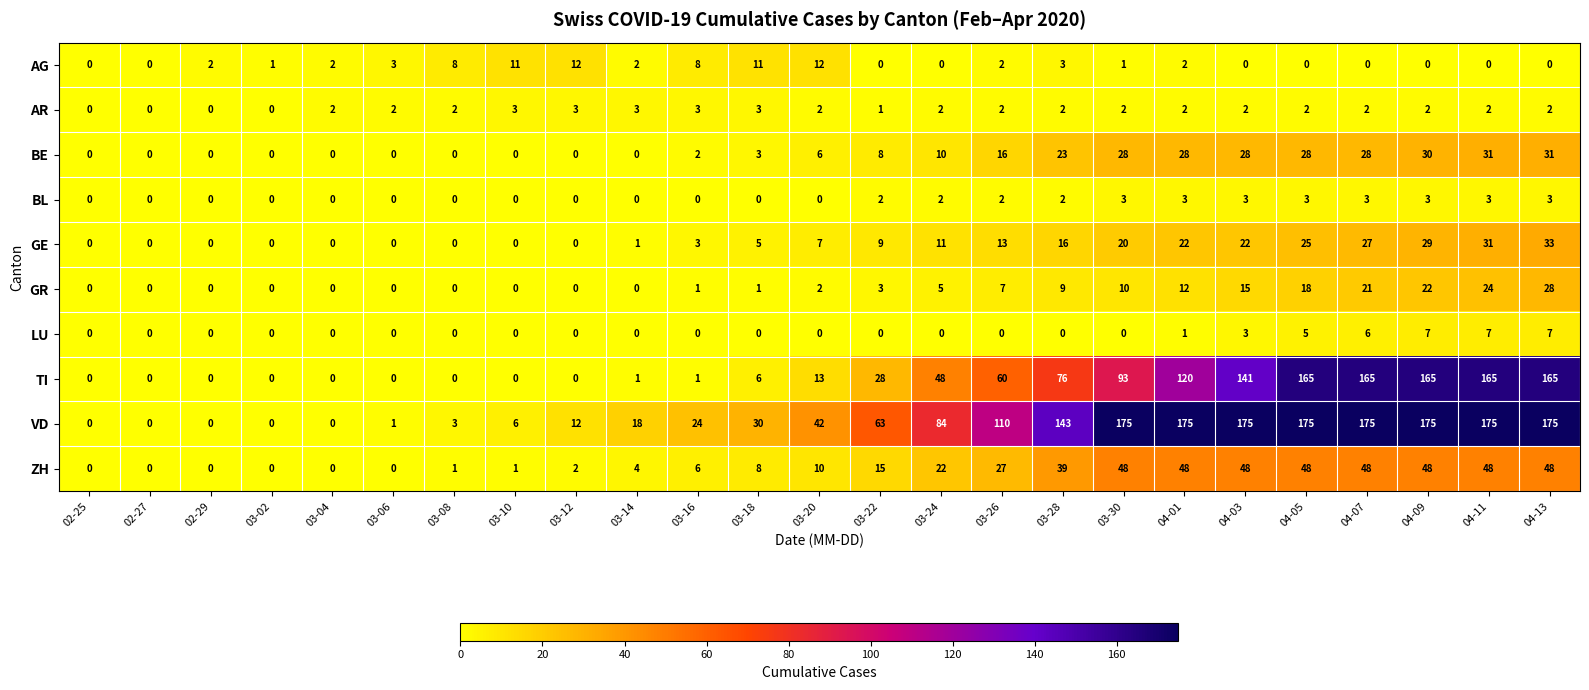

The ZH series shows 0 at 03-02. True or false?

True